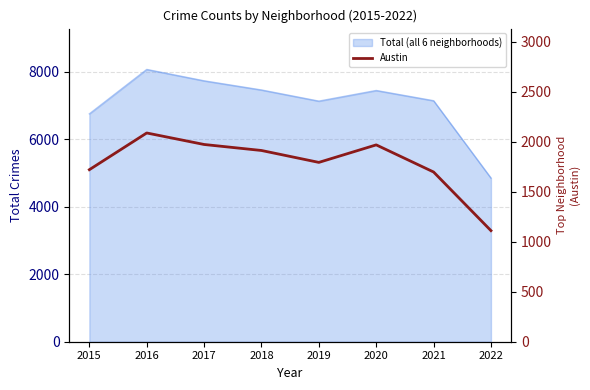

Where does the data first go above 1911?

2016